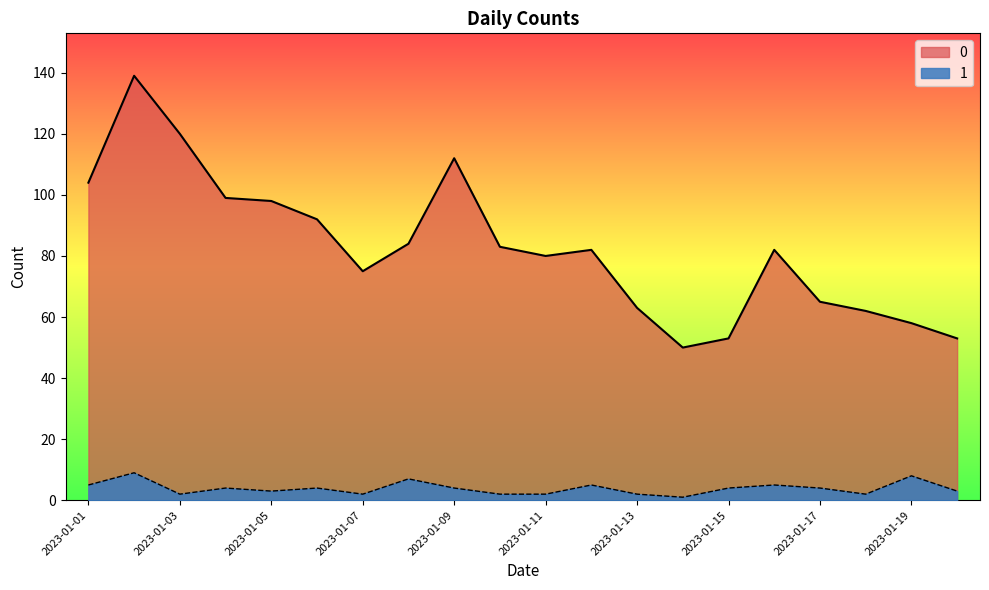

What is the value of the 0 point at the 18th from the left?

62